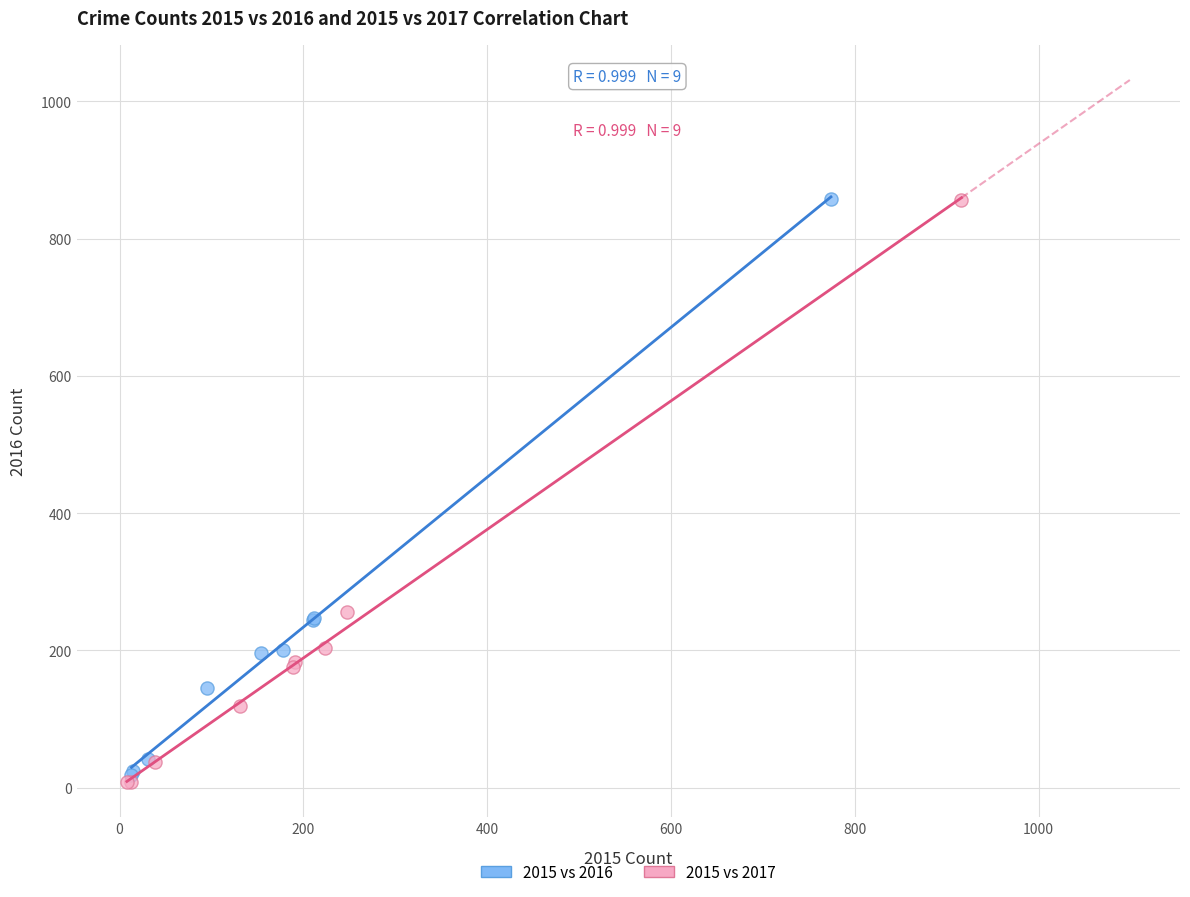

Which series has the widest spread of Y values?

2015 vs 2017